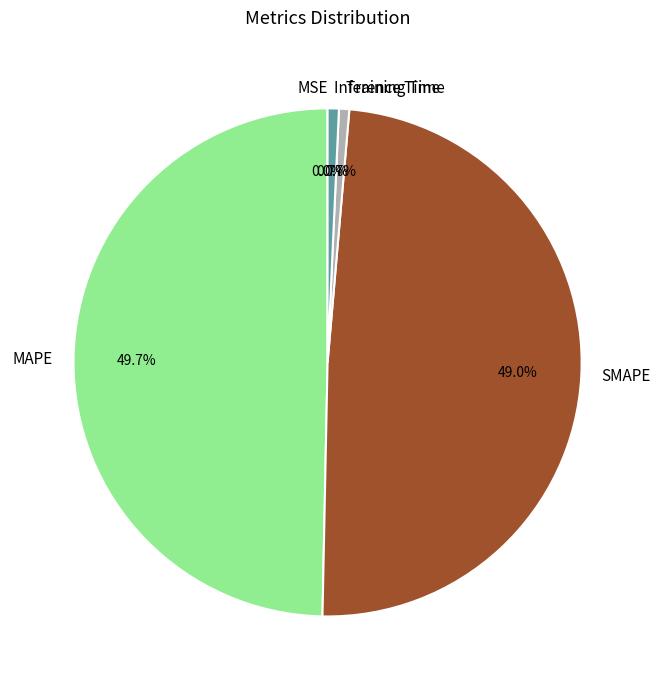

What is the largest slice in the pie chart?

MAPE